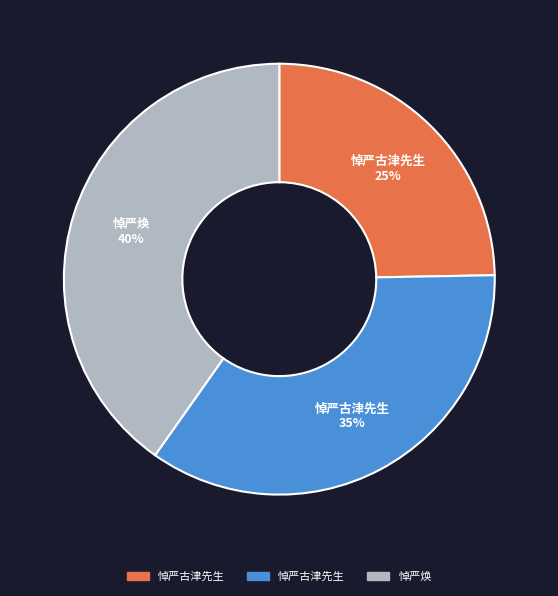

To the nearest percent, what is the average slice percentage?

33%